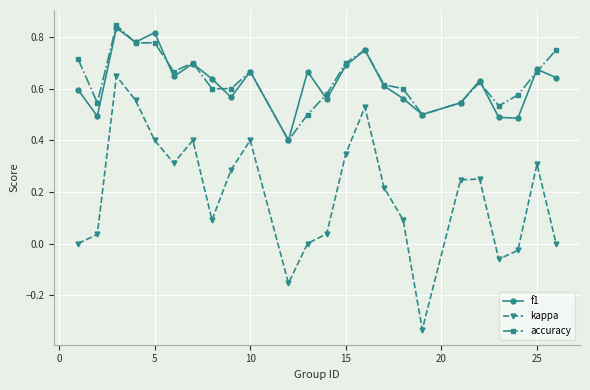

What is the value of the kappa point at the 10th from the left?

0.4